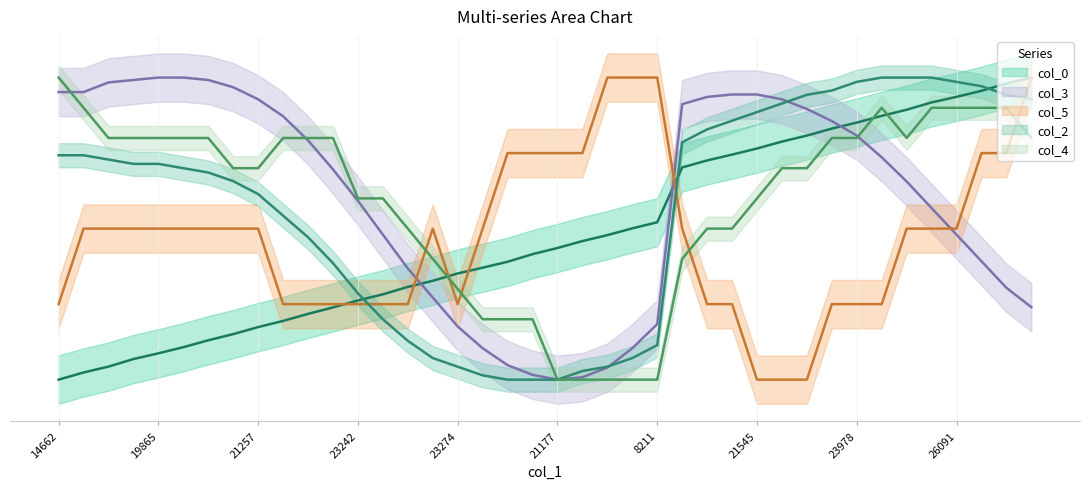

What position from the left is 26091?

37